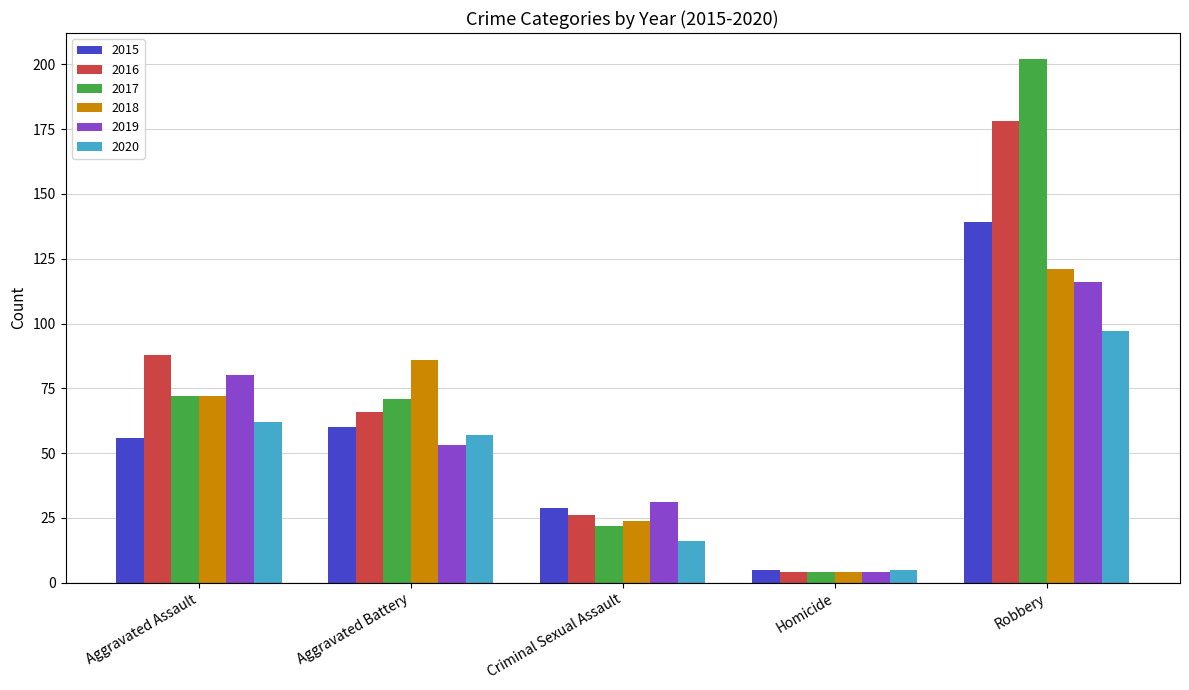

What is the average value of the 2019 series?

57